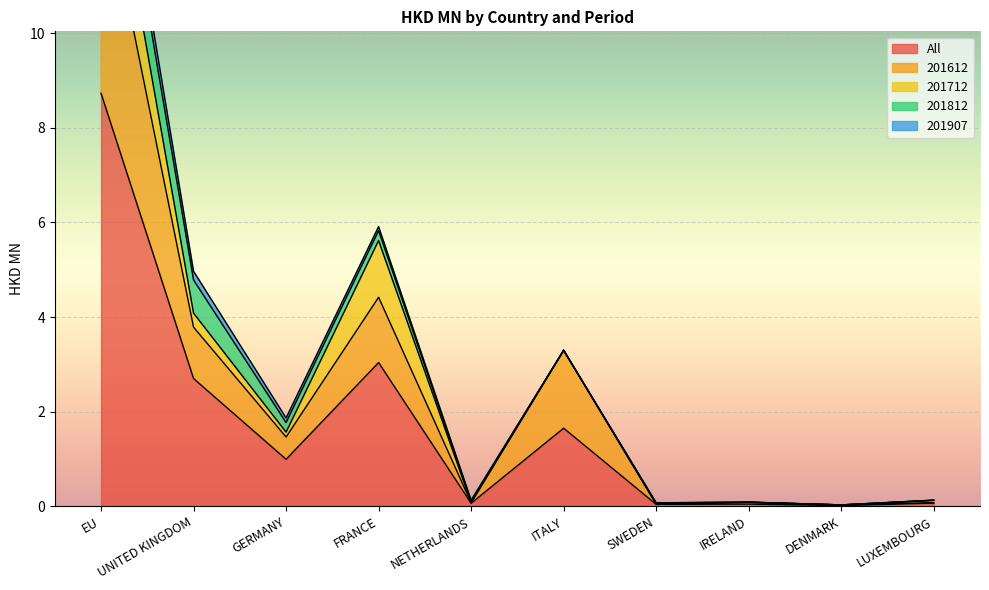

Reading left to right, transcribe all the data shown in this chart.

All: EU=8.7	UNITED KINGDOM=2.7	GERMANY=1.0	FRANCE=3.0	NETHERLANDS=0.1	ITALY=1.7	SWEDEN=0.0	IRELAND=0.0	DENMARK=0.0	LUXEMBOURG=0.1
201612: EU=4.7	UNITED KINGDOM=1.1	GERMANY=0.5	FRANCE=1.4	NETHERLANDS=0.0	ITALY=1.6	SWEDEN=0.0	IRELAND=0.0	DENMARK=0.0	LUXEMBOURG=0.0
201712: EU=1.7	UNITED KINGDOM=0.3	GERMANY=0.1	FRANCE=1.2	NETHERLANDS=0.0	ITALY=0.0	SWEDEN=0.0	IRELAND=0.0	DENMARK=0.0	LUXEMBOURG=0.0
201812: EU=1.2	UNITED KINGDOM=0.7	GERMANY=0.2	FRANCE=0.2	NETHERLANDS=0.0	ITALY=0.0	SWEDEN=0.0	IRELAND=0.0	DENMARK=0.0	LUXEMBOURG=0.0
201907: EU=0.4	UNITED KINGDOM=0.2	GERMANY=0.1	FRANCE=0.1	NETHERLANDS=0.0	ITALY=0.0	SWEDEN=0.0	IRELAND=0.0	DENMARK=0.0	LUXEMBOURG=0.0